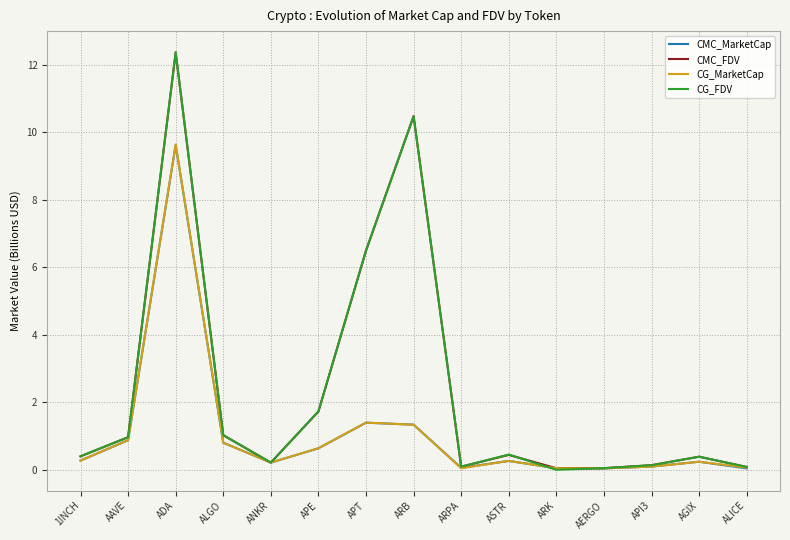

At which category is the sum across all series the highest?

ADA